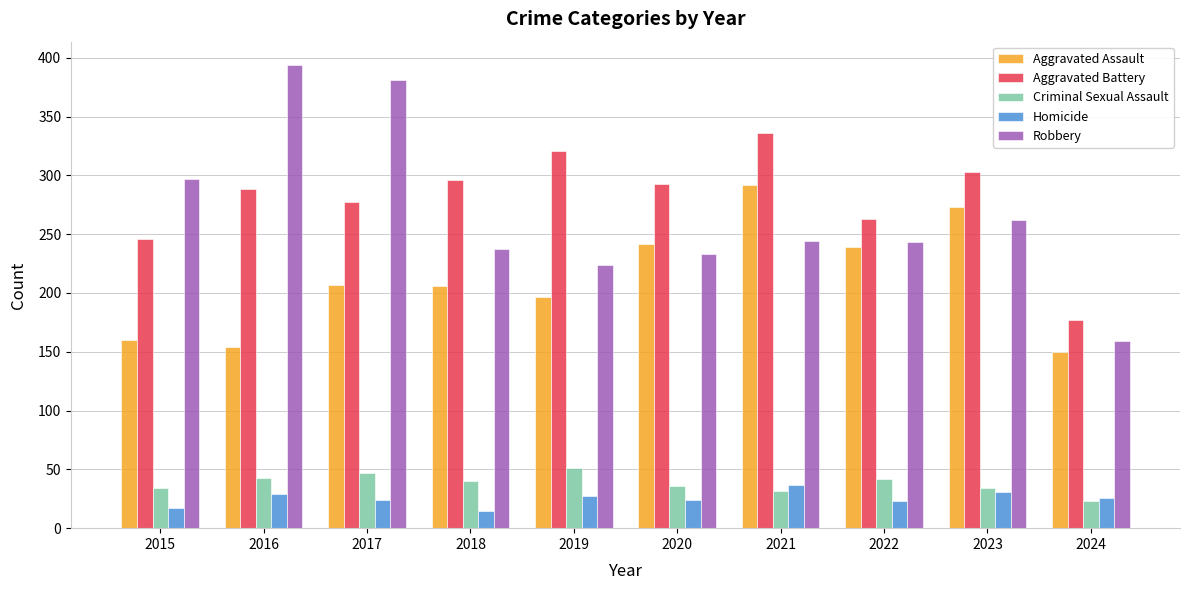

What is the highest value of the Robbery series?

394